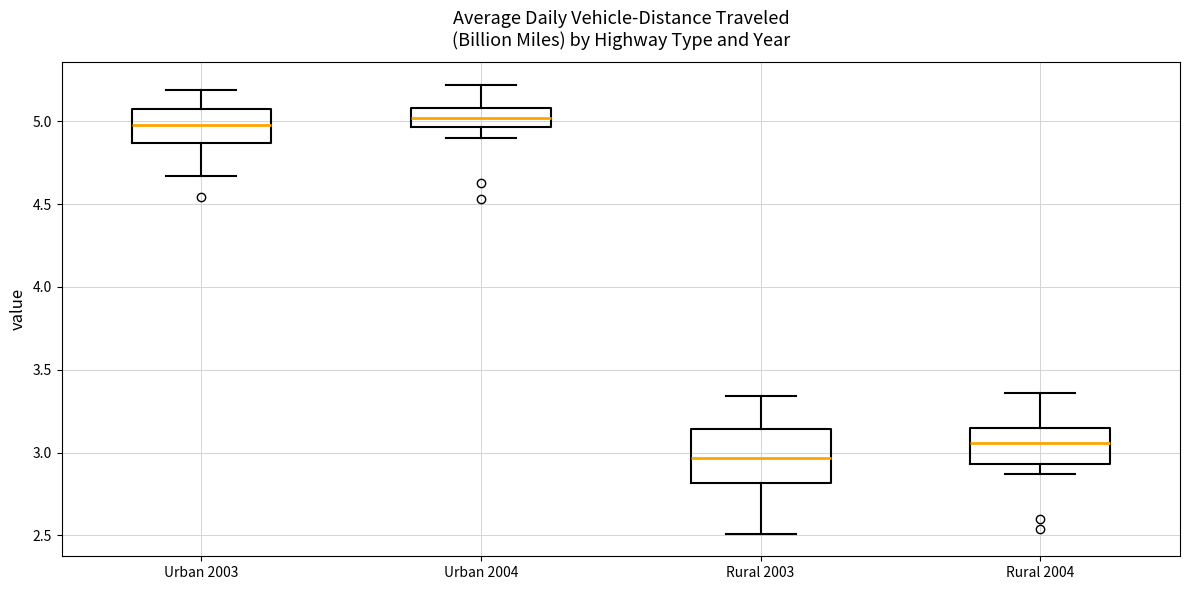

Reading left to right, transcribe this box plot: for each box, give where its median line is, the range the box spans, and where its two whiskers end, as read against the y-axis. The values are not printed on the chart, so give them approximately, as read against the axis.

Urban 2003: median 5.00, box 4.85 to 5.10, whiskers 4.65 to 5.20
Urban 2004: median 5.00, box 4.95 to 5.10, whiskers 4.90 to 5.20
Rural 2003: median 2.95, box 2.80 to 3.15, whiskers 2.50 to 3.35
Rural 2004: median 3.05, box 2.95 to 3.15, whiskers 2.85 to 3.35